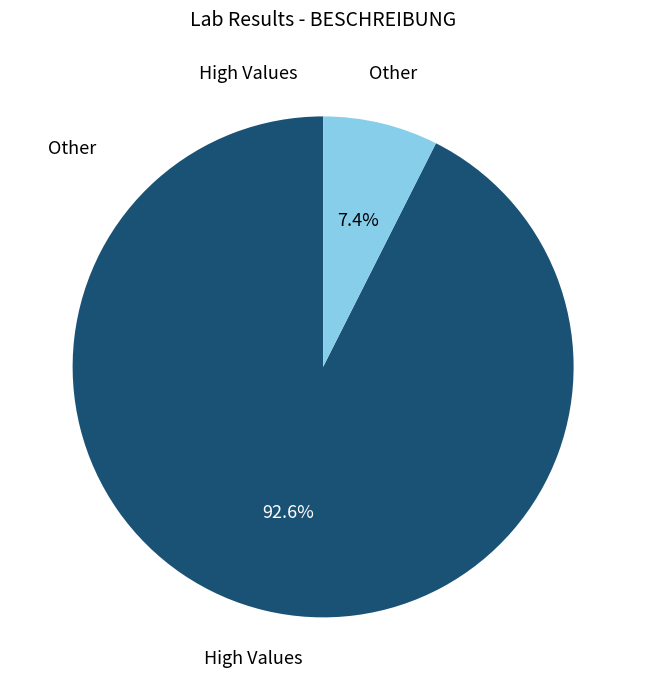

Which has a higher value, High Values or Other?

High Values